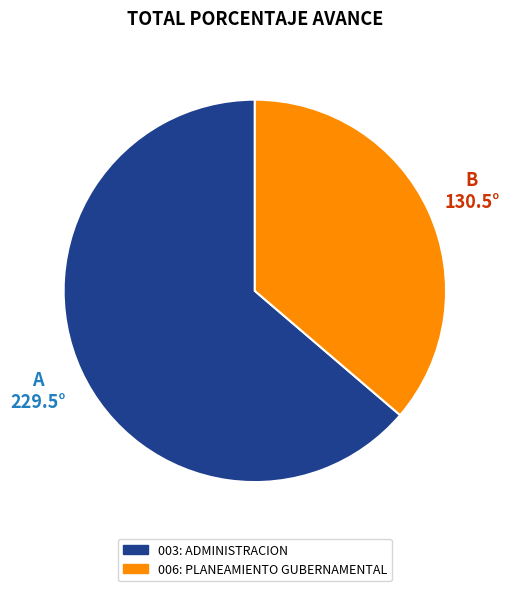

How many slices are in this pie chart?

2